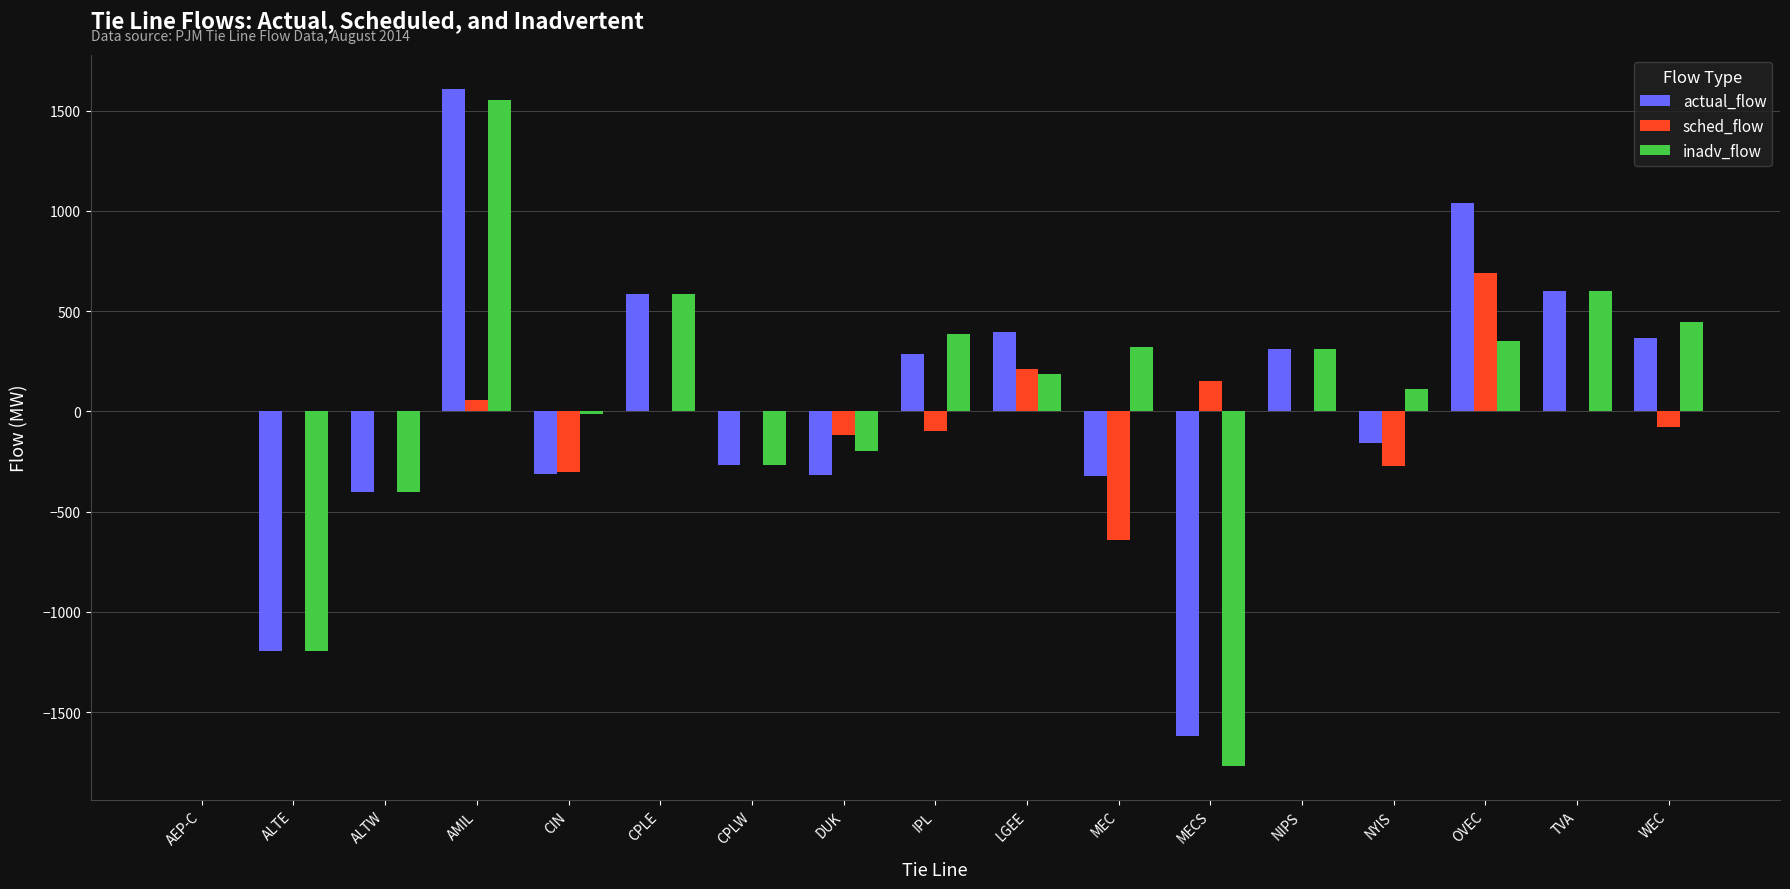

What is the spread (max minus min) of values at MECS?

1919